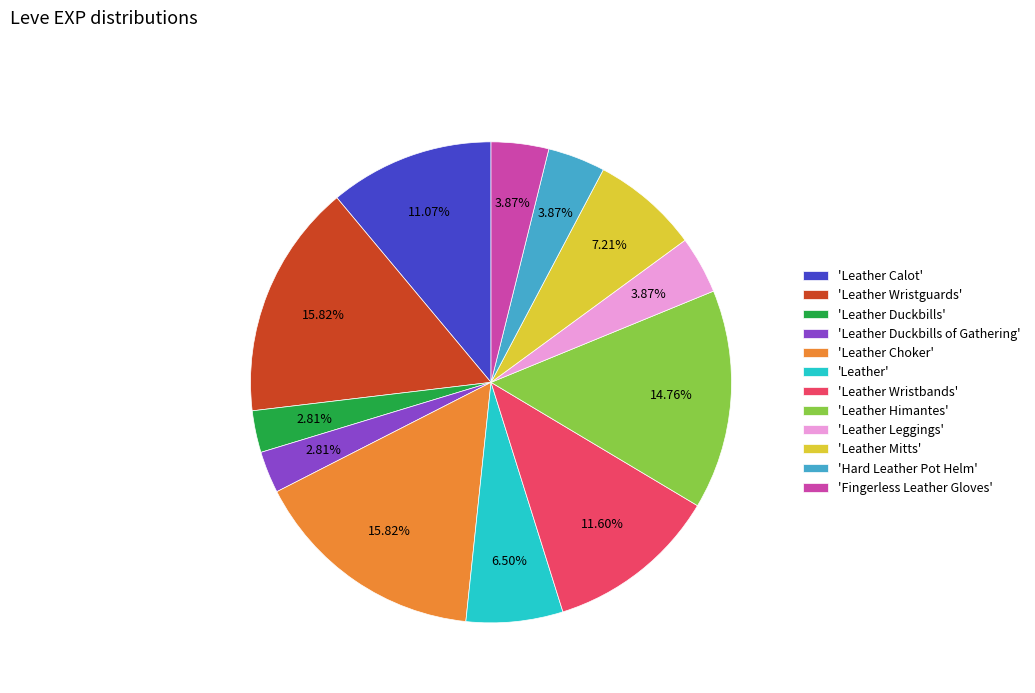

Is there a majority slice in this chart?

No